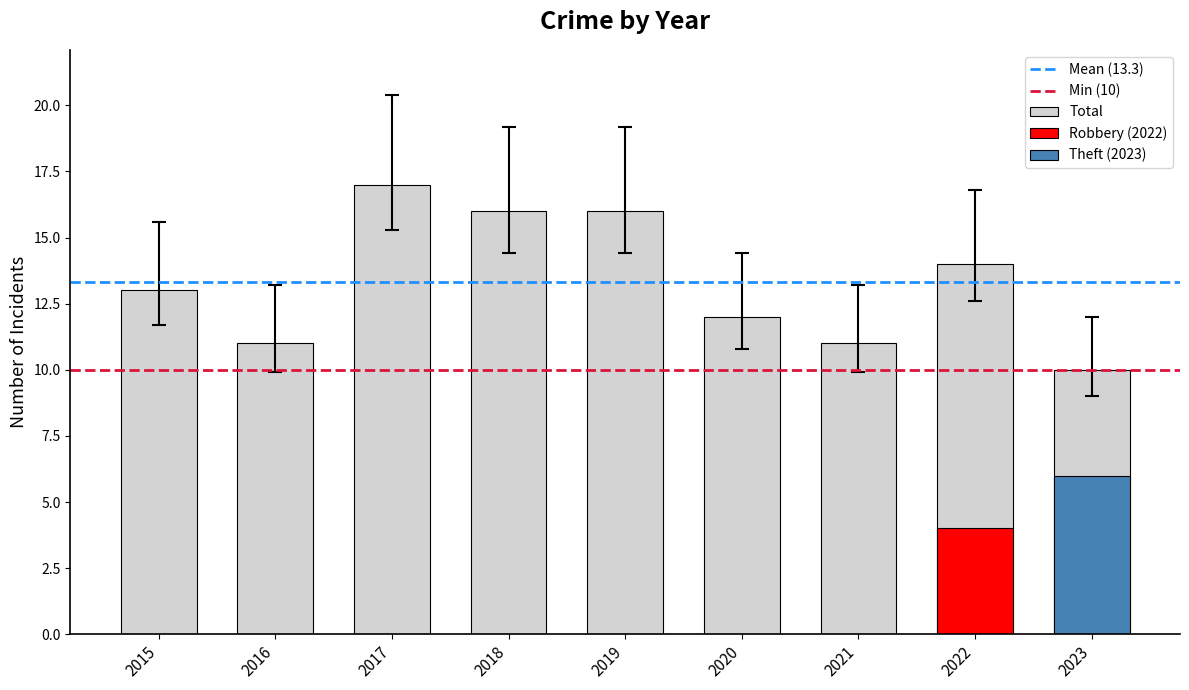

List the labels in order of value, smallest first.

2023, 2016, 2021, 2020, 2015, 2022, 2018, 2019, 2017